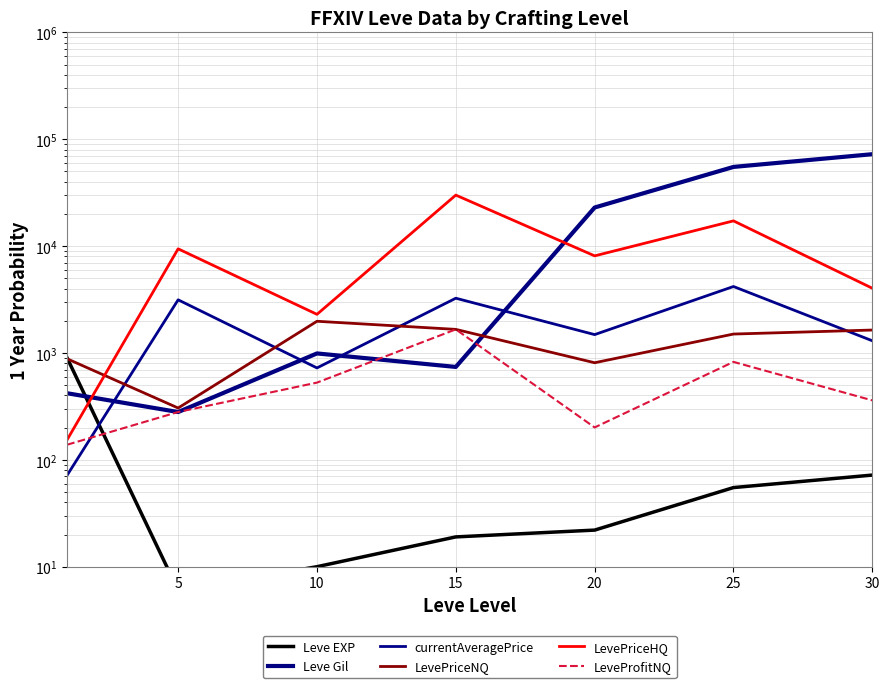

Reading left to right, extract all data points from this chart.

Leve EXP: 900.0	6.0	10.0	19.0	22.0	55.0	72.0
Leve Gil: 420.0	280.0	990.0	740.0	22960.0	55060.0	72430.0
currentAveragePrice: 71.6	3142.9	724.4	3252.9	1485.0	4186.7	1300.5
LevePriceNQ: 882.3	305.4	1979.7	1662.0	810.0	1503.0	1638.8
LevePriceHQ: 153.8	9428.6	2298.4	30000.0	8100.0	17222.0	4032.7
LeveProfitNQ: 138.4	280.1	528.0	1662.0	201.0	825.0	360.0